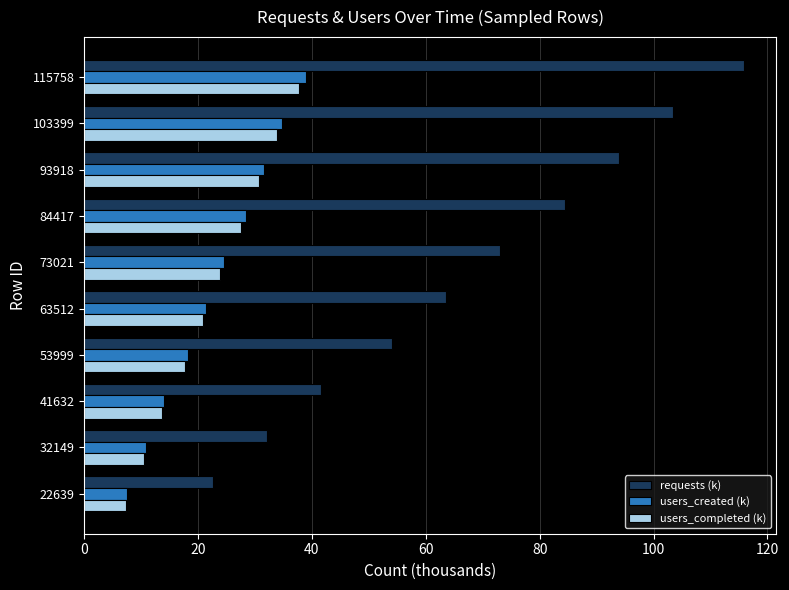

The users_completed (k) series shows 20.8 at 63512. True or false?

True